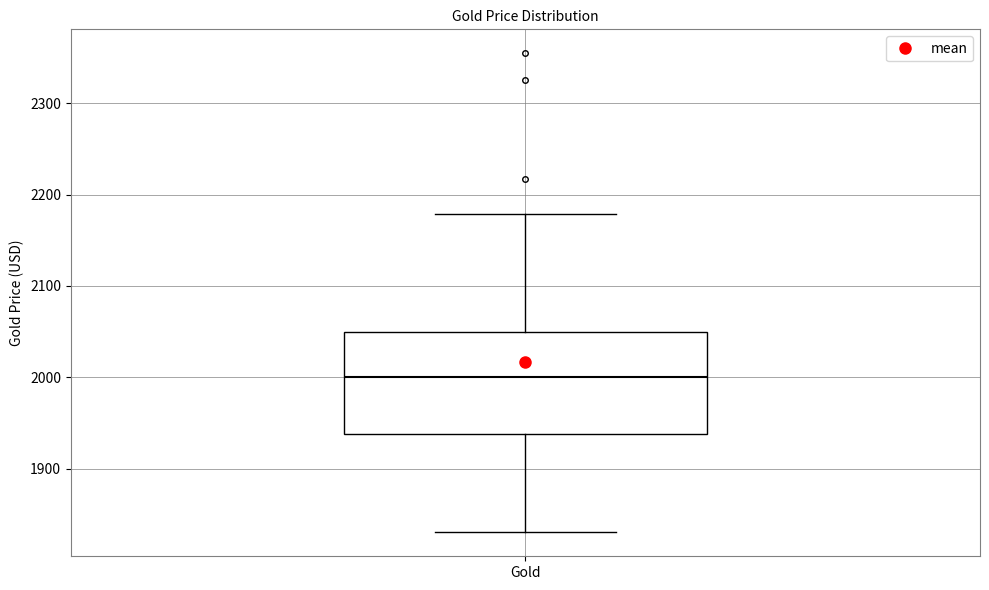

Transcribe this box plot: give where the median line is, the range the box spans, and where the two whiskers end, as read against the y-axis. The values are not printed on the chart, so give them approximately, as read against the axis.

median 2000, box 1940 to 2050, whiskers 1830 to 2180